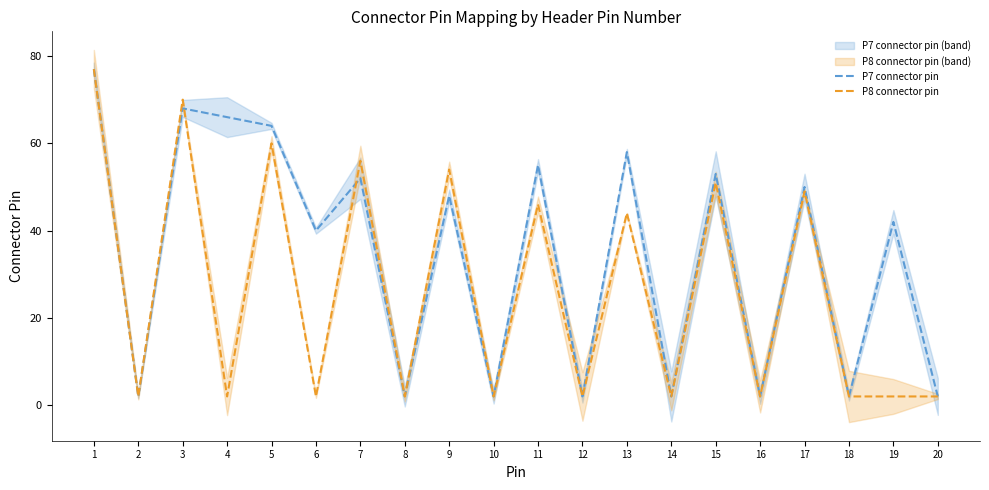

Which series has the largest total across all categories?

P7 connector pin